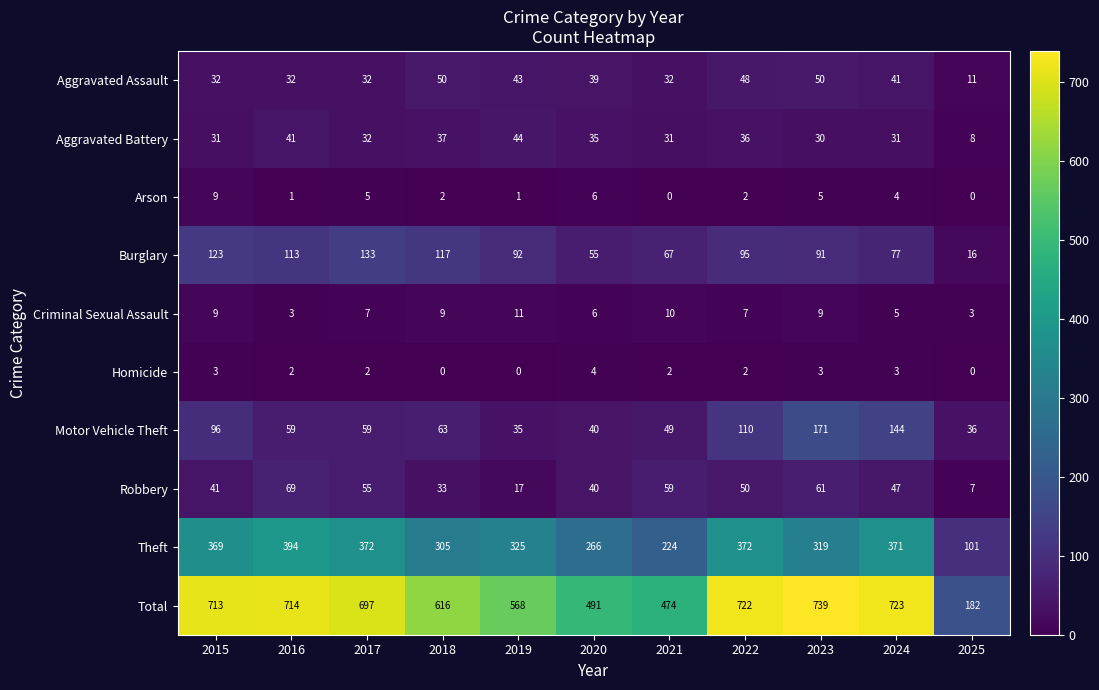

Which series has the largest total across all categories?

Total